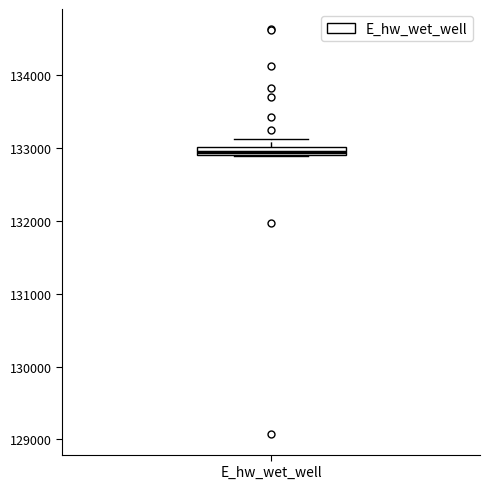

Where is the lower edge of the box for E_hw_wet_well on the y-axis? The values are not printed on the chart, so give them approximately, as read against the axis.

132900